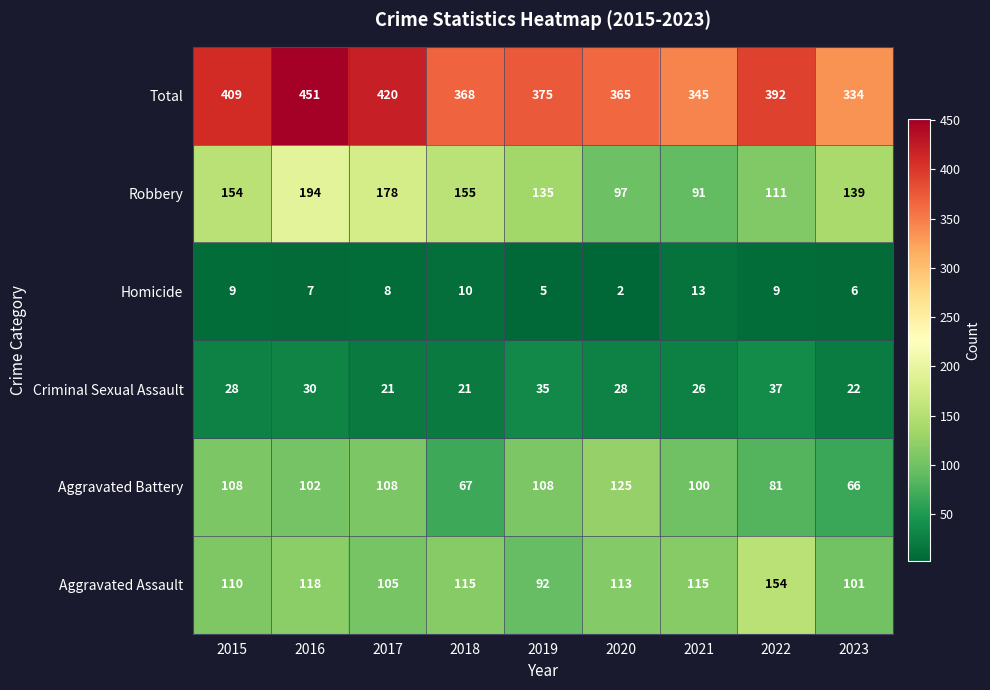

Which label corresponds to the largest value in the chart?

2016